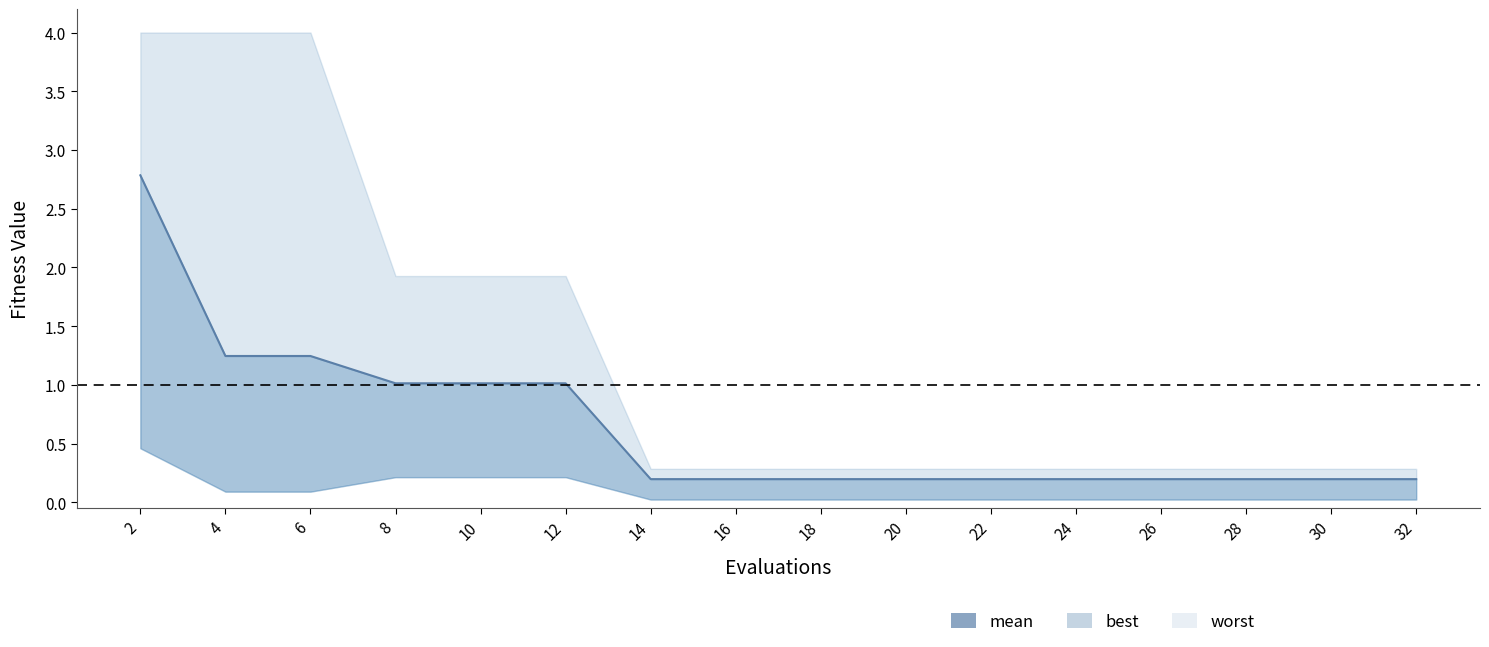

Rank the categories by value from lowest to highest.

14, 16, 18, 20, 22, 24, 26, 28, 30, 32, 8, 10, 12, 4, 6, 2